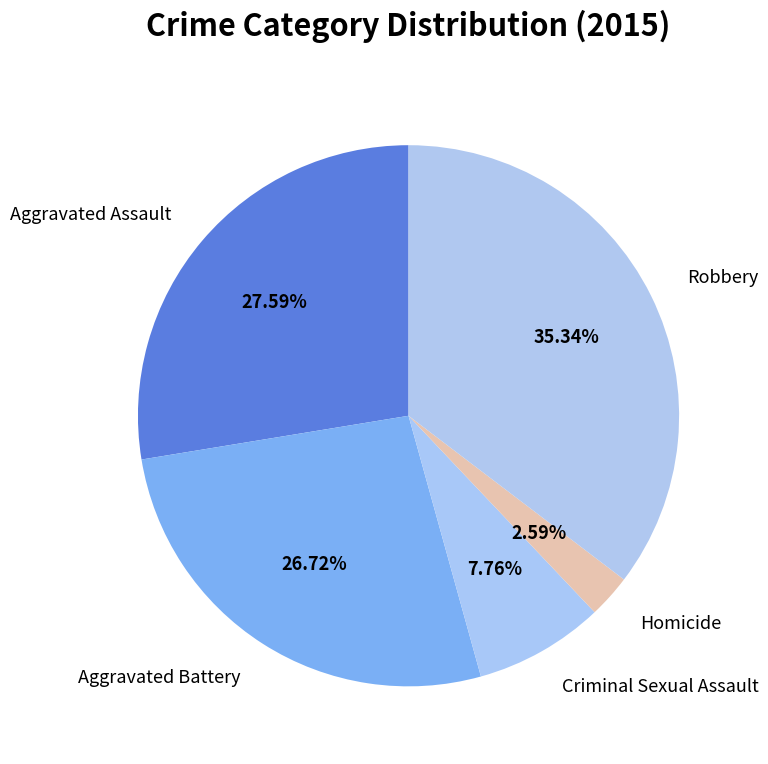

Approximately how many times larger is the value at Aggravated Assault compared to Homicide?

10.7